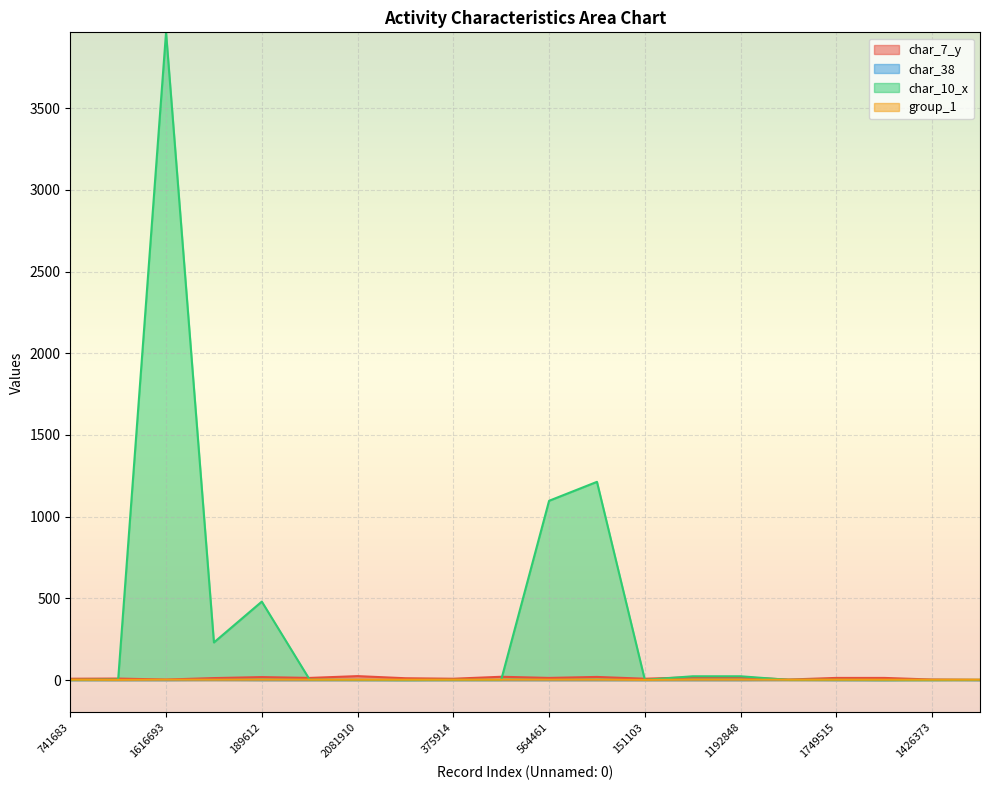

True or false: char_10_x has a value of 41 at 1192848.

False